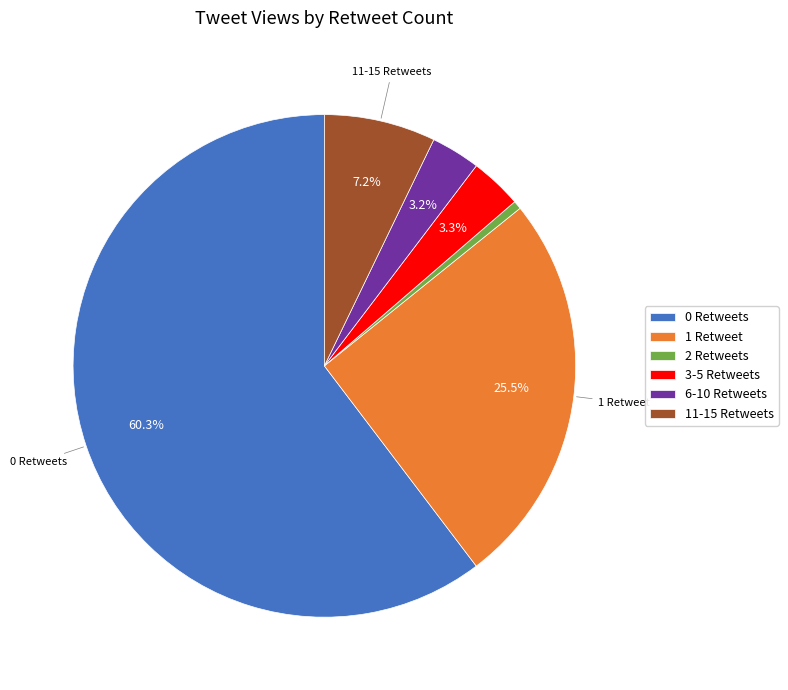

Which has a higher value, 0 Retweets or 3-5 Retweets?

0 Retweets